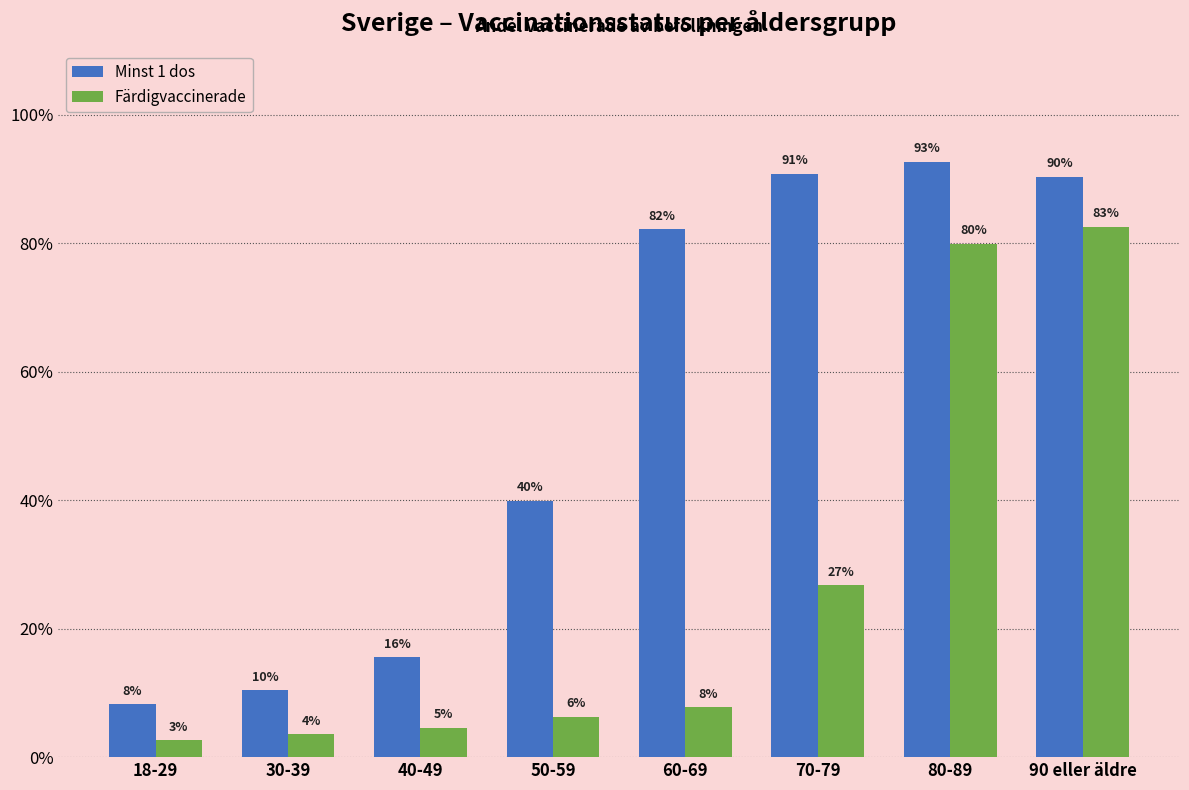

What is the difference between the maximum and minimum values in the Minst 1 dos series?

0.8